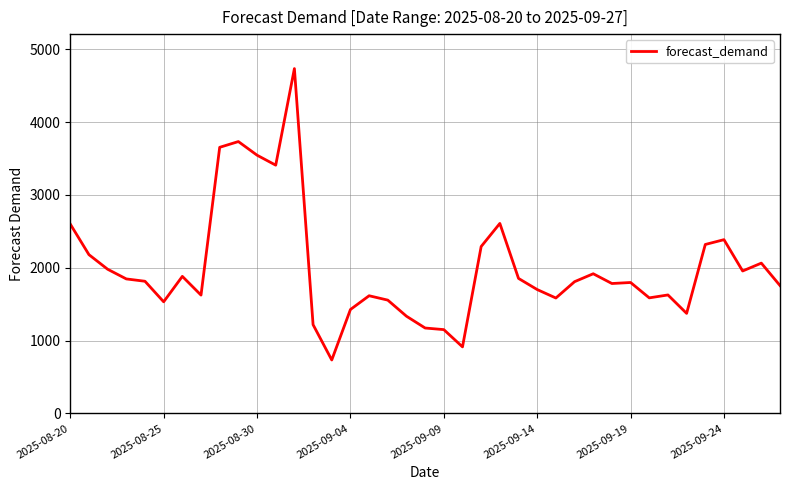

How many lines are shown in the chart?

1